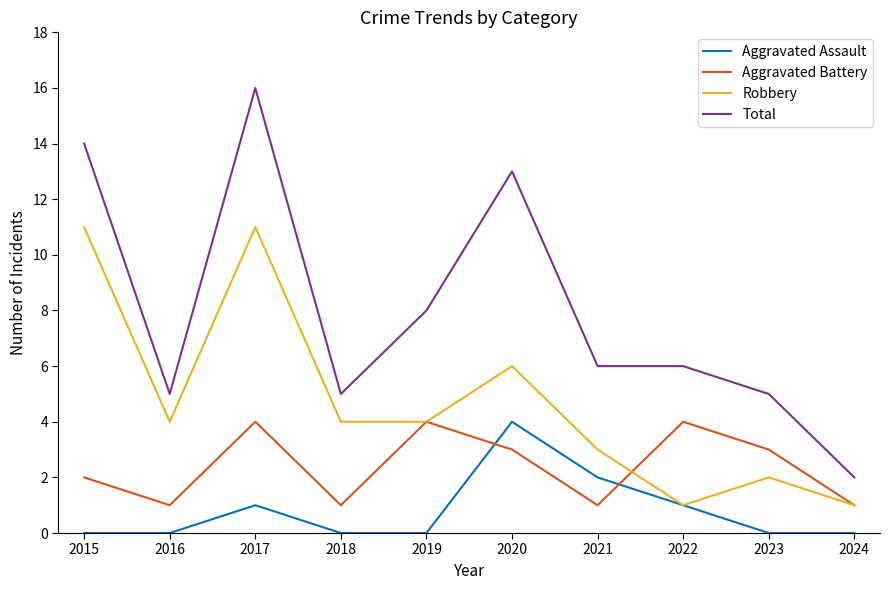

At which label does Total reach its minimum?

2024